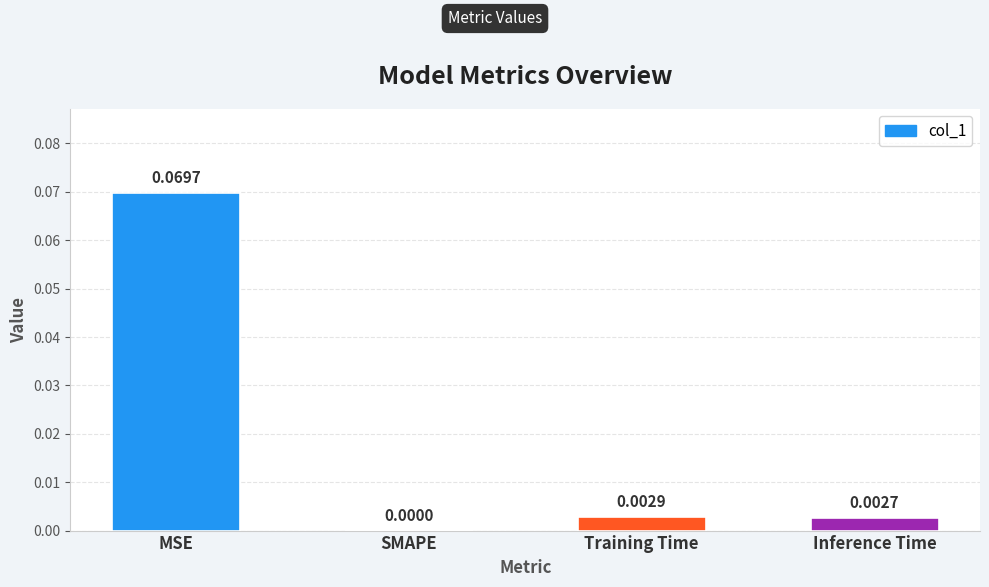

At which label is the value closest to 0?

SMAPE